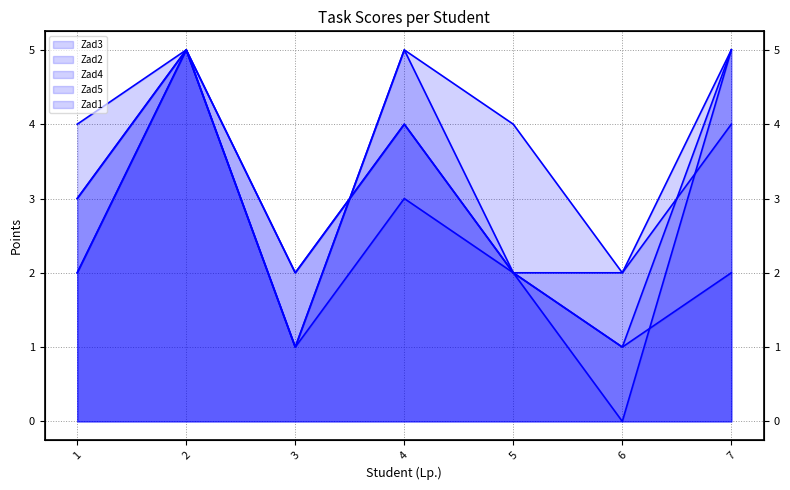

At which category does Zad5 reach its first local peak?

2